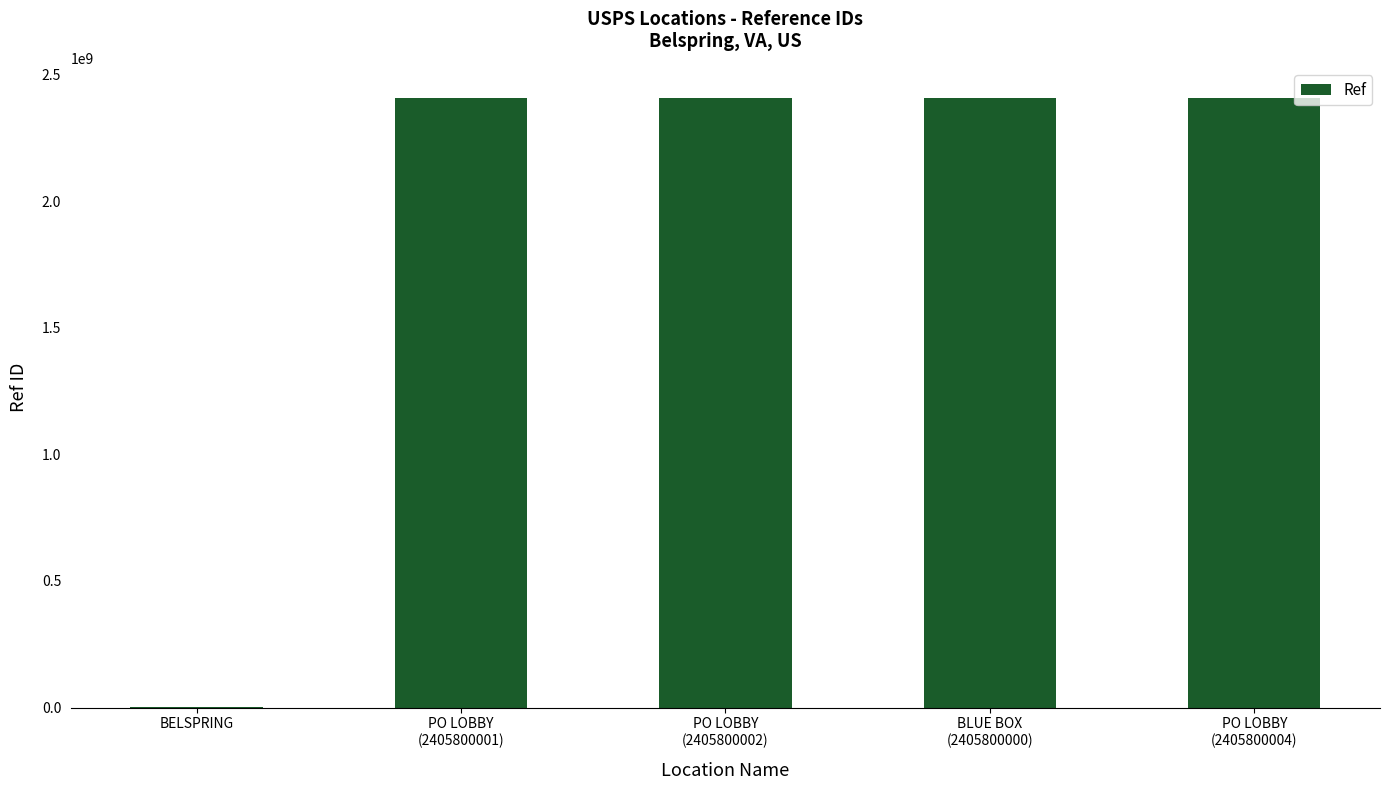

What is the sum of all values?

9624554599